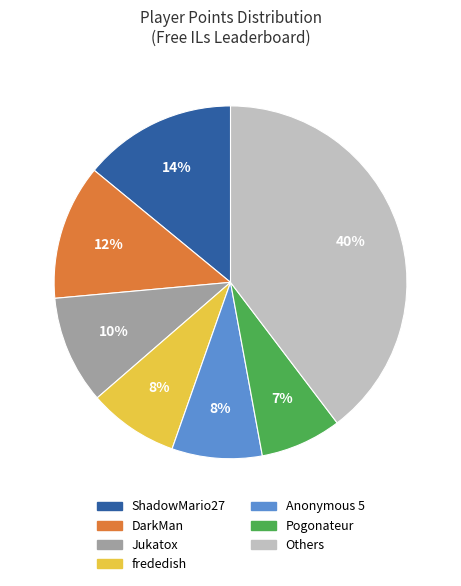

Is there a majority slice in this chart?

No